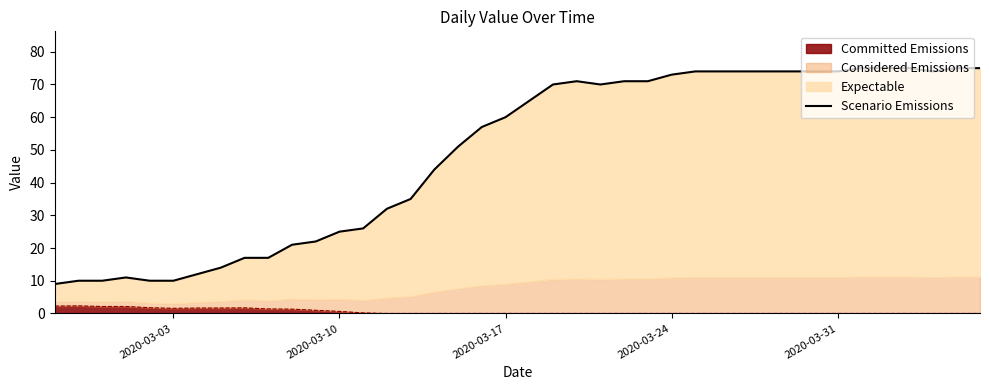

What is the difference between the maximum and minimum values?

66